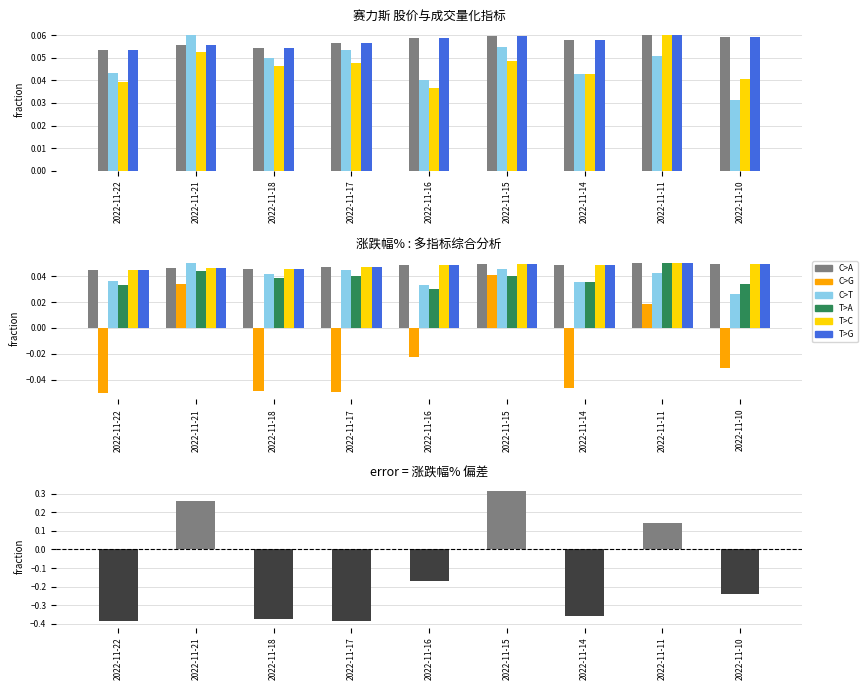

The 涨跌幅% series shows -0.4 at 2022-11-18. True or false?

True